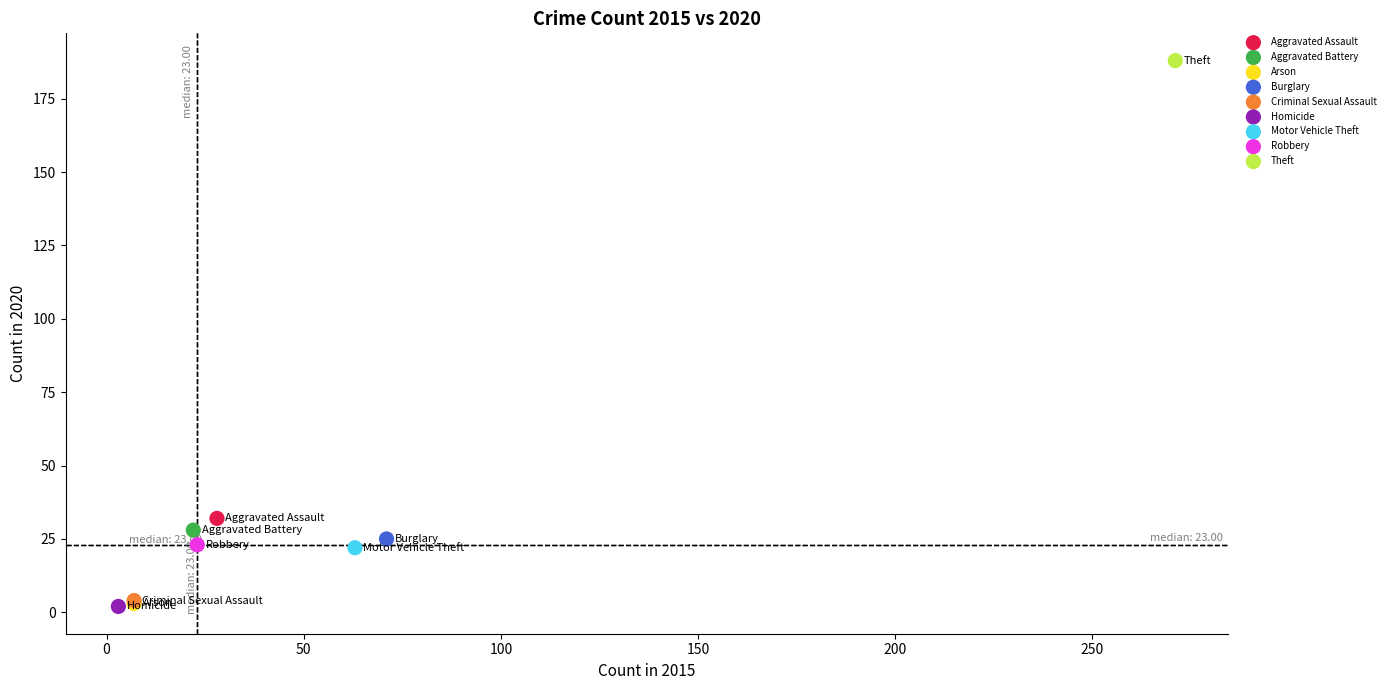

What are all the series names shown in the legend?

Aggravated Assault, Aggravated Battery, Arson, Burglary, Criminal Sexual Assault, Homicide, Motor Vehicle Theft, Robbery, Theft